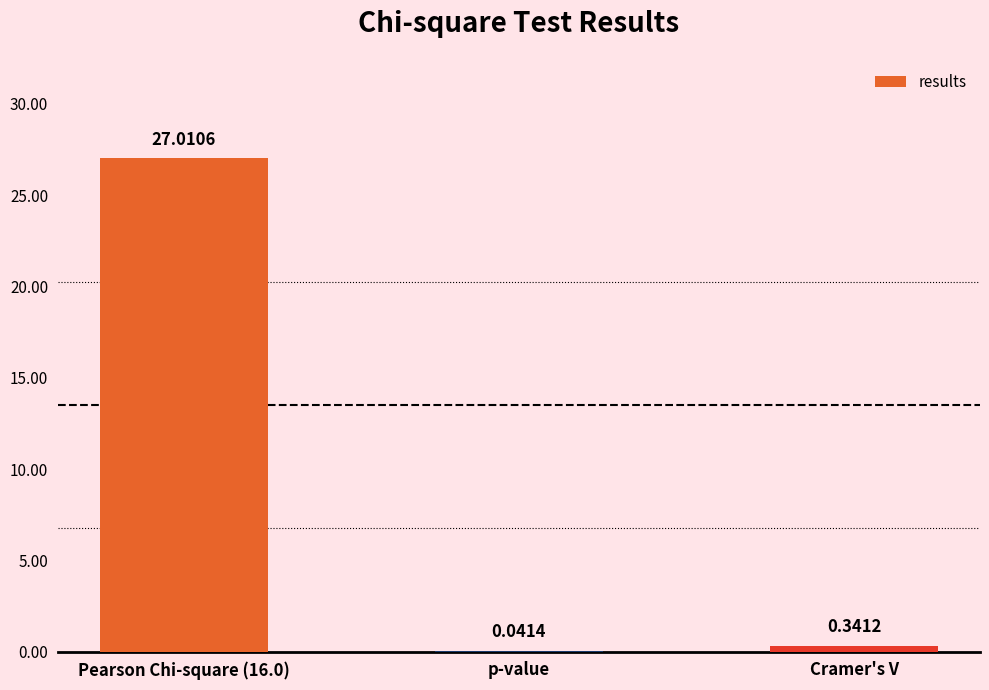

Where is the data nearest to the value 13?

Cramer's V